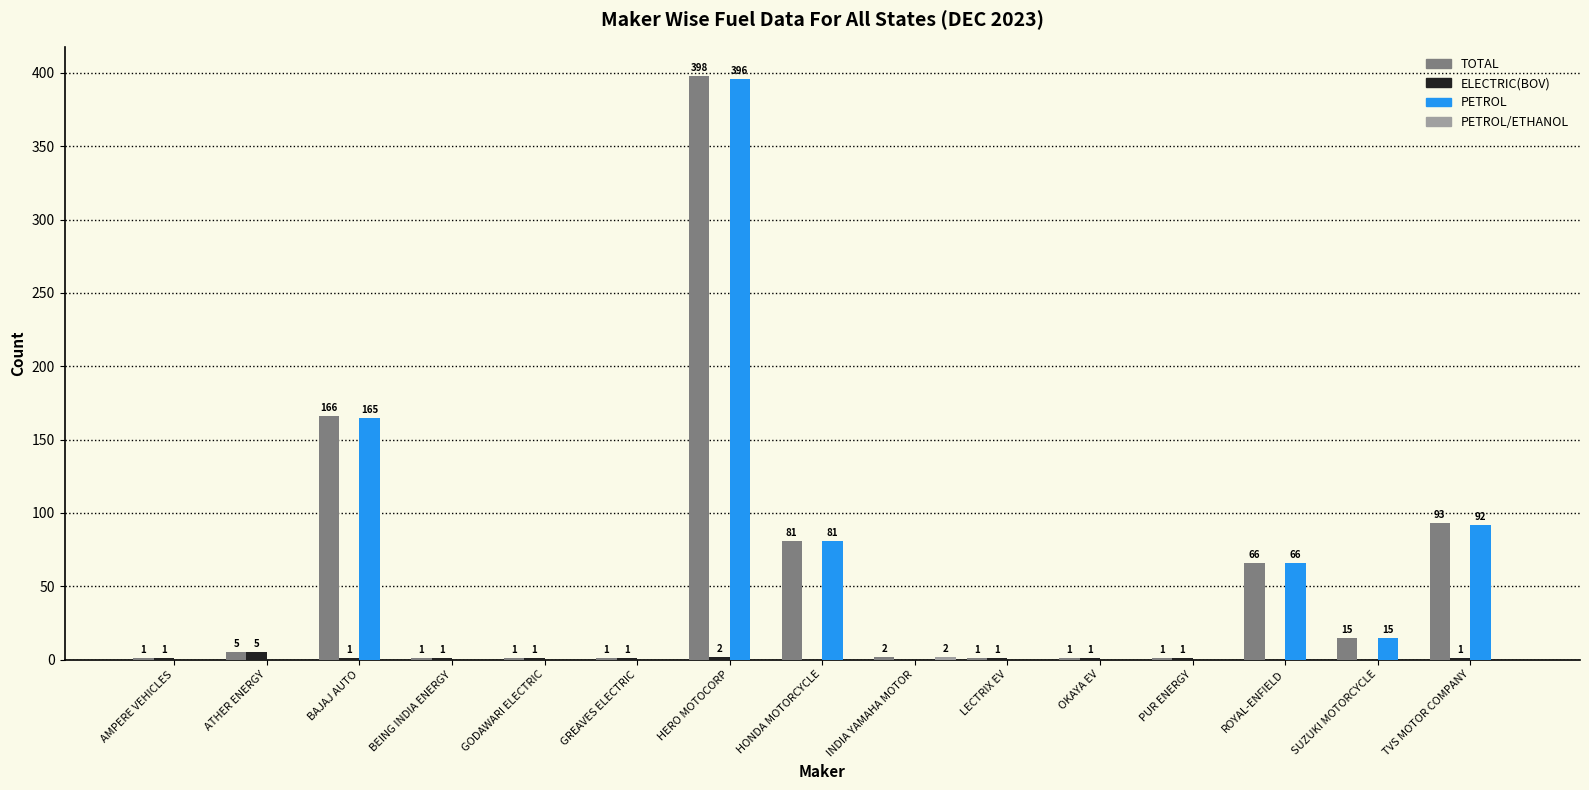

Which series has the widest spread of values?

TOTAL